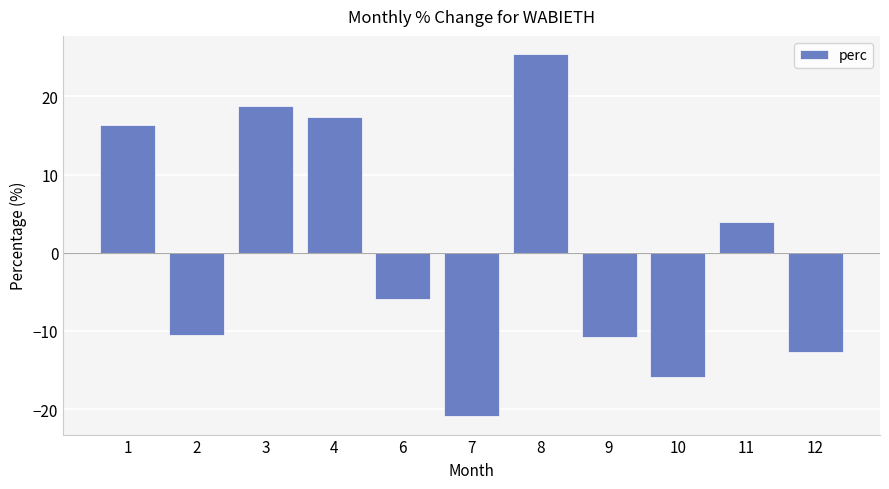

Reading left to right, what are all the values shown in this chart?

1=16.3	2=-10.5	3=18.8	4=17.4	6=-6.0	7=-20.9	8=25.4	9=-10.8	10=-15.9	11=4.0	12=-12.7